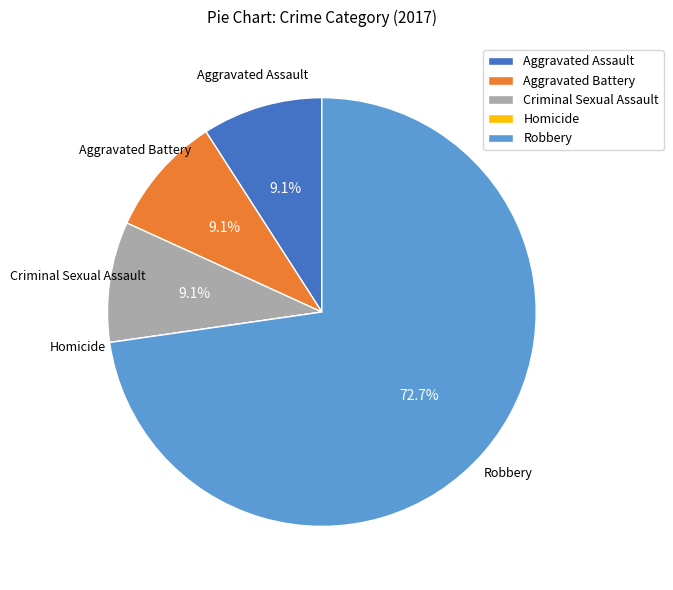

Combined, do Aggravated Assault and Robbery account for over 50%?

Yes